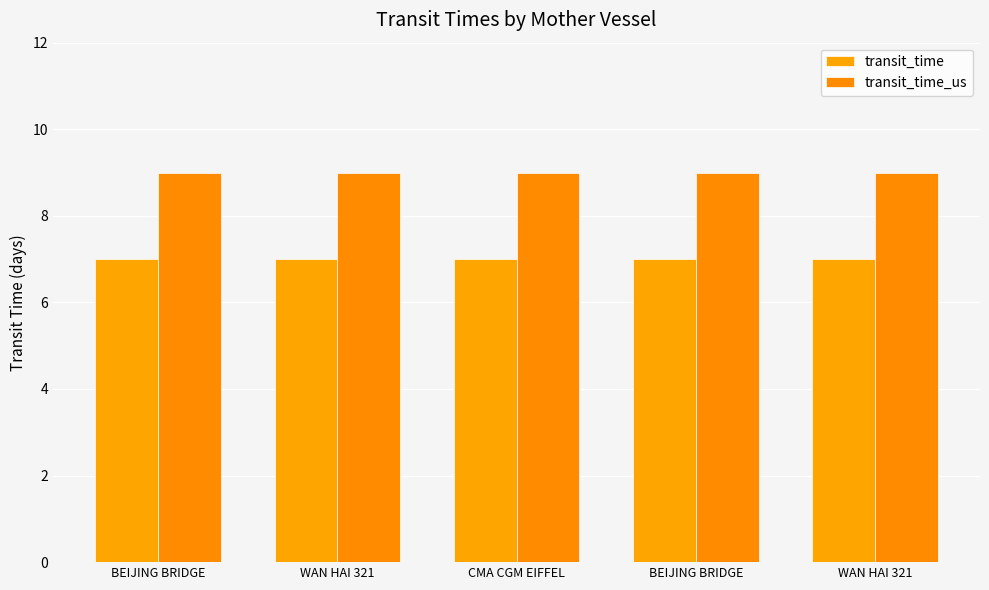

How many groups of bars are there?

5